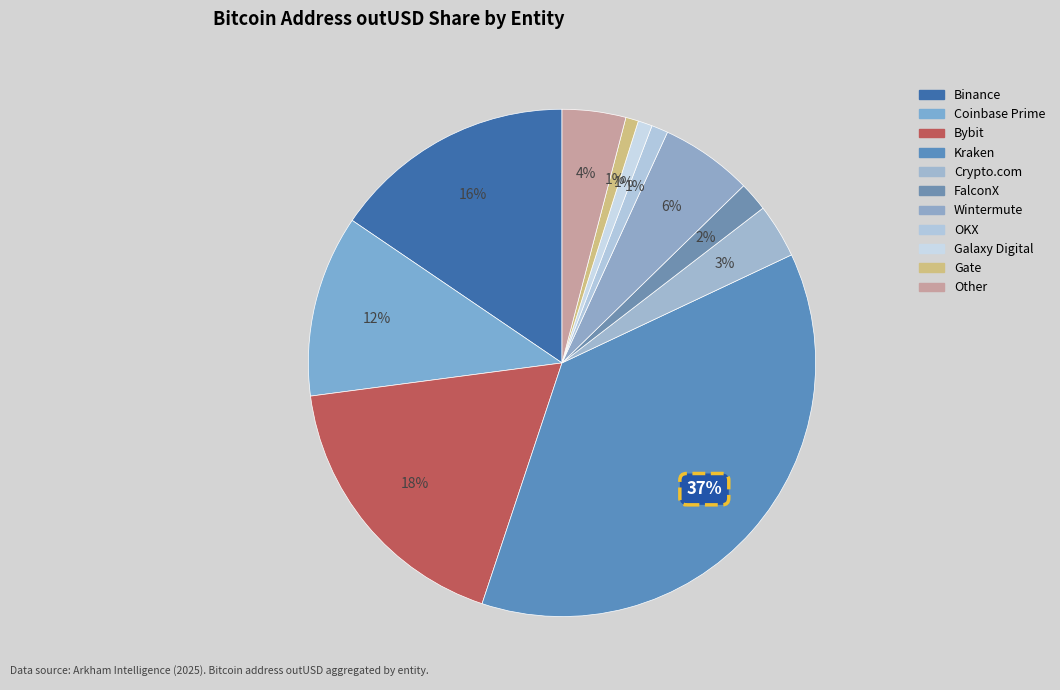

To the nearest percent, what portion does Galaxy Digital represent?

1%